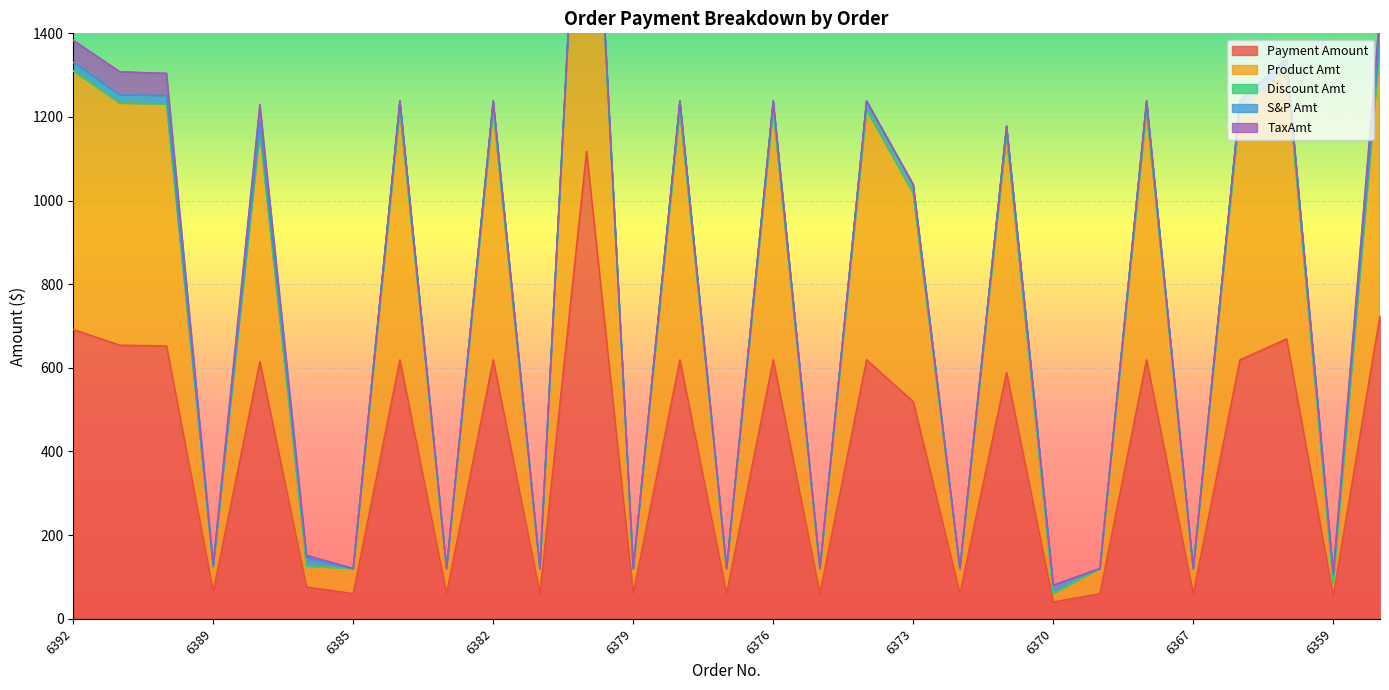

Which series changed the most between 6382 and 6375?

Payment Amount